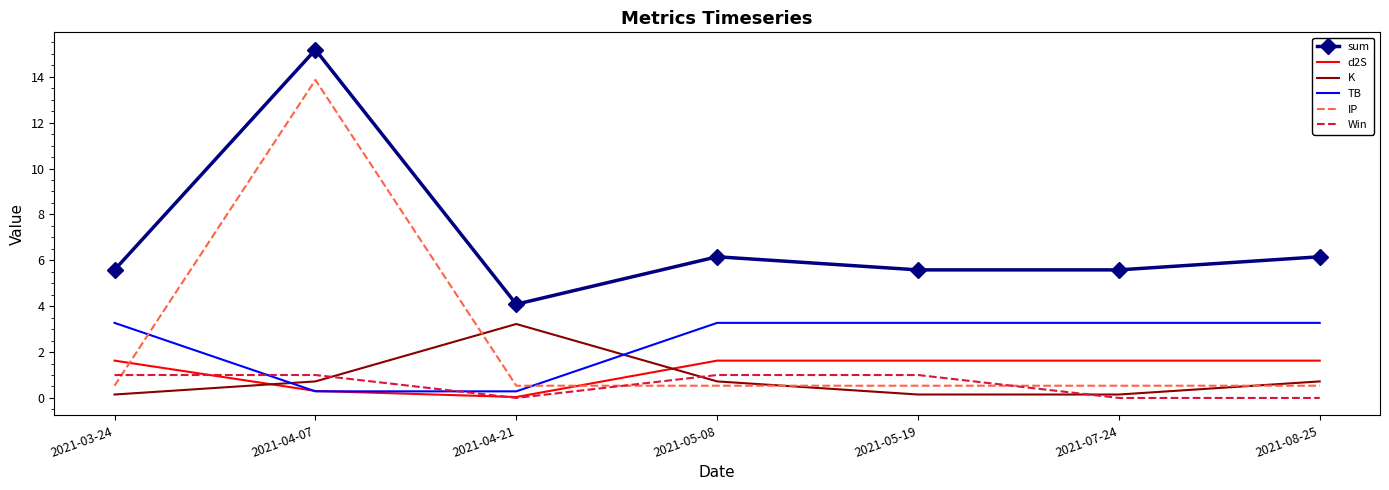

Is the value of d2S at 2021-08-25 greater than the value of Win at 2021-08-25?

Yes